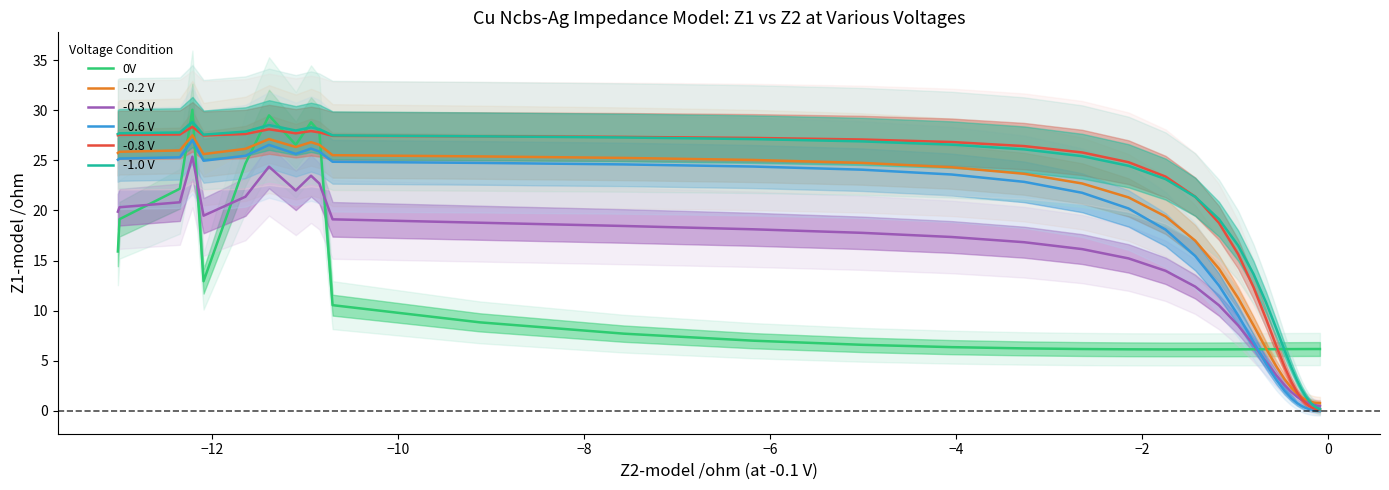

What is the maximum value for -0.6 V?

27.0